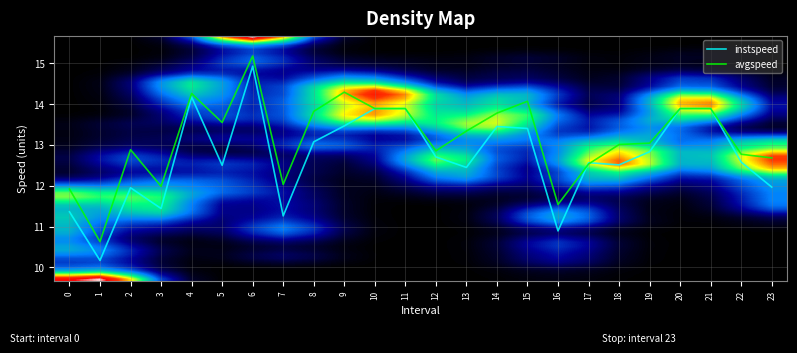

The value of avgspeed at 17 is 12.5. True or false?

True